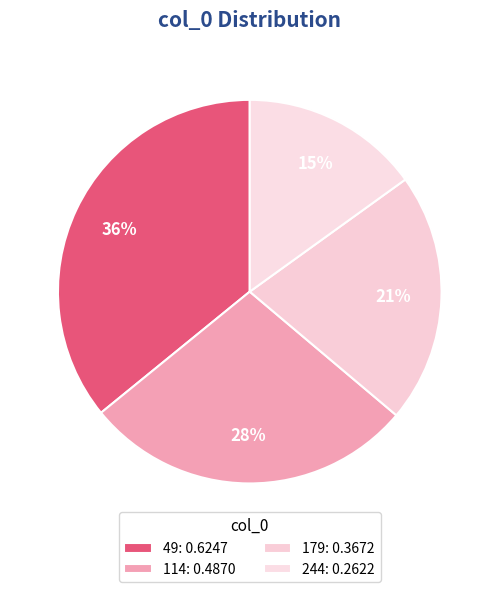

Which category has the biggest portion of the pie?

49